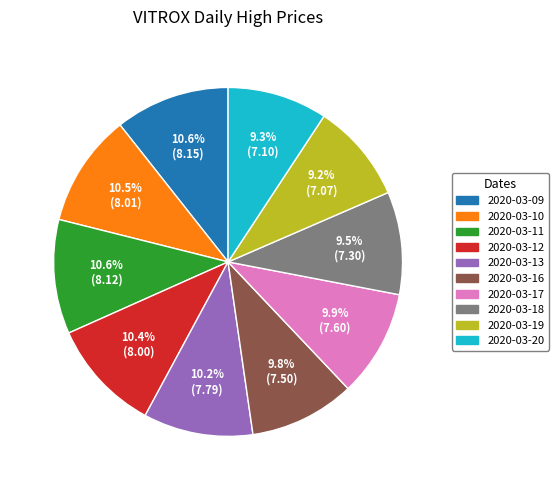

What is the total percentage of 2020-03-12 and 2020-03-13?

20.6%